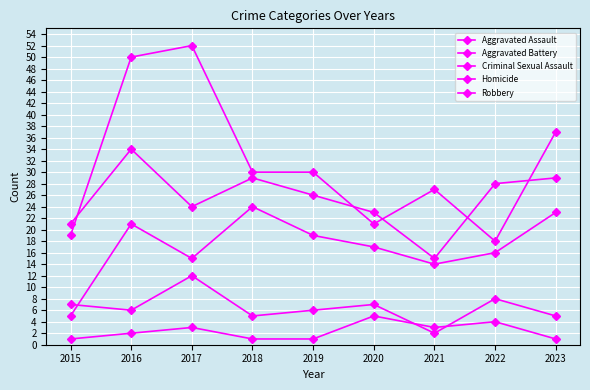

How many lines are shown in the chart?

5